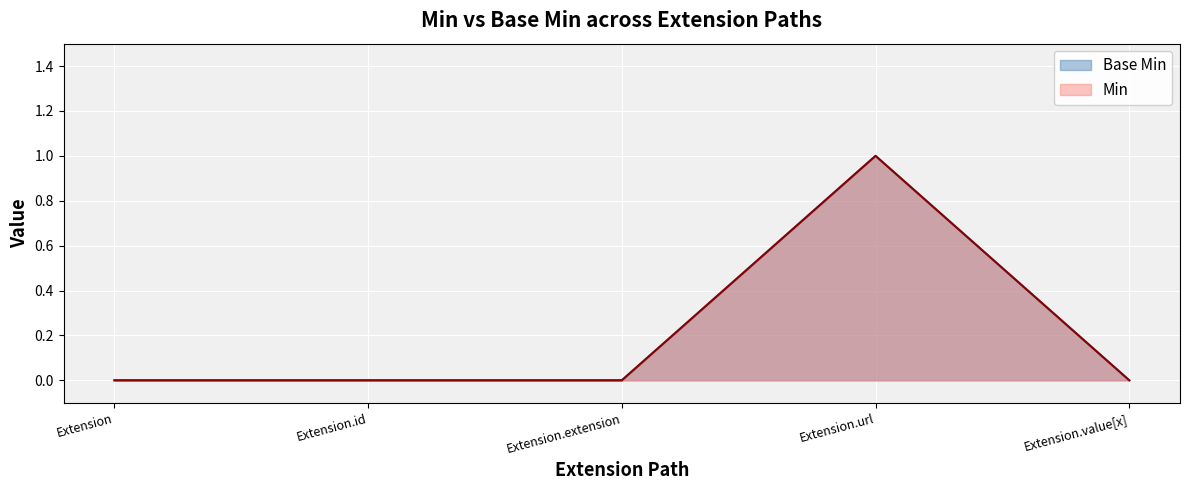

Which category has the highest value across all series?

Extension.url